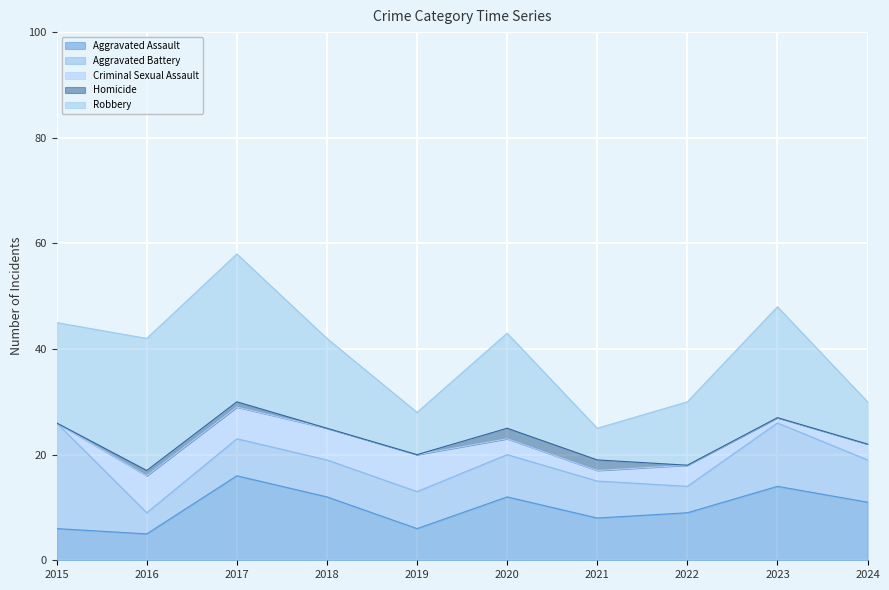

List the labels in order of Aggravated Battery value, largest first.

2015, 2023, 2020, 2024, 2017, 2018, 2019, 2021, 2022, 2016